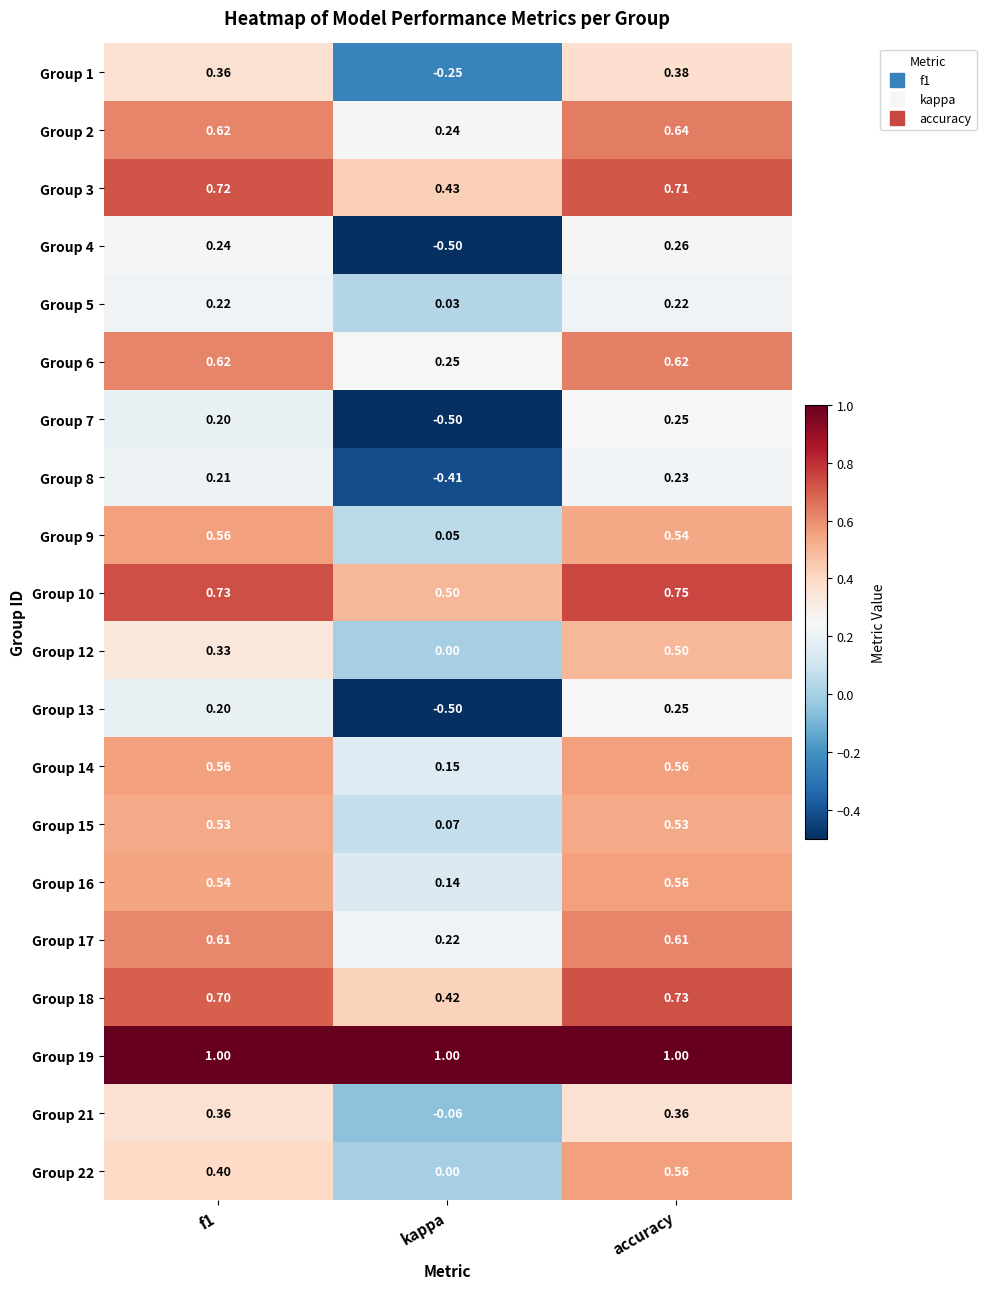

Which category has the lowest value in the Group 8 series?

kappa